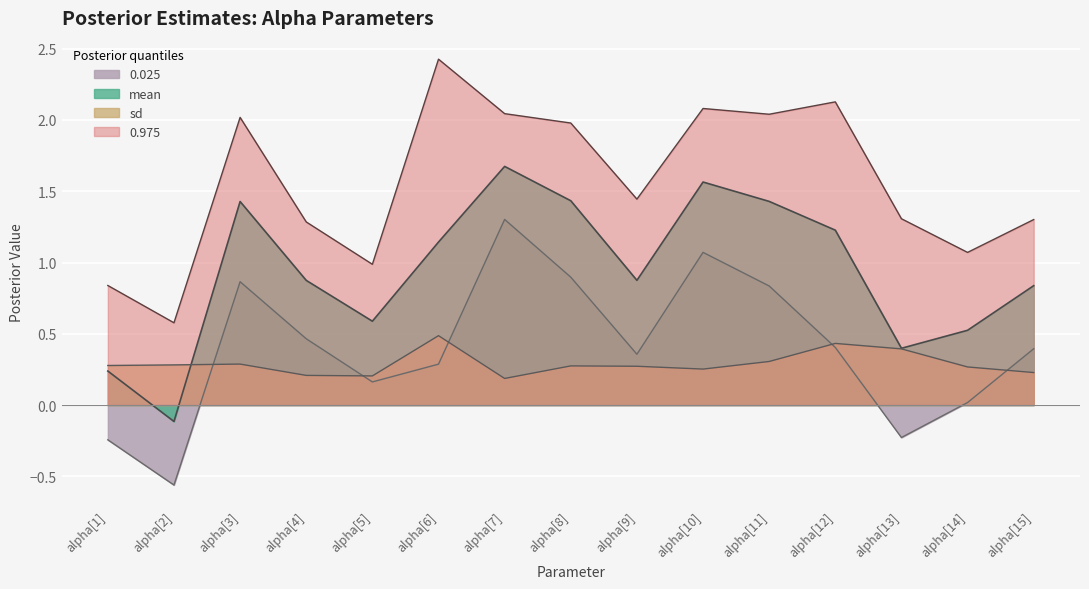

True or false: sd and 0.975 cross at least once.

False